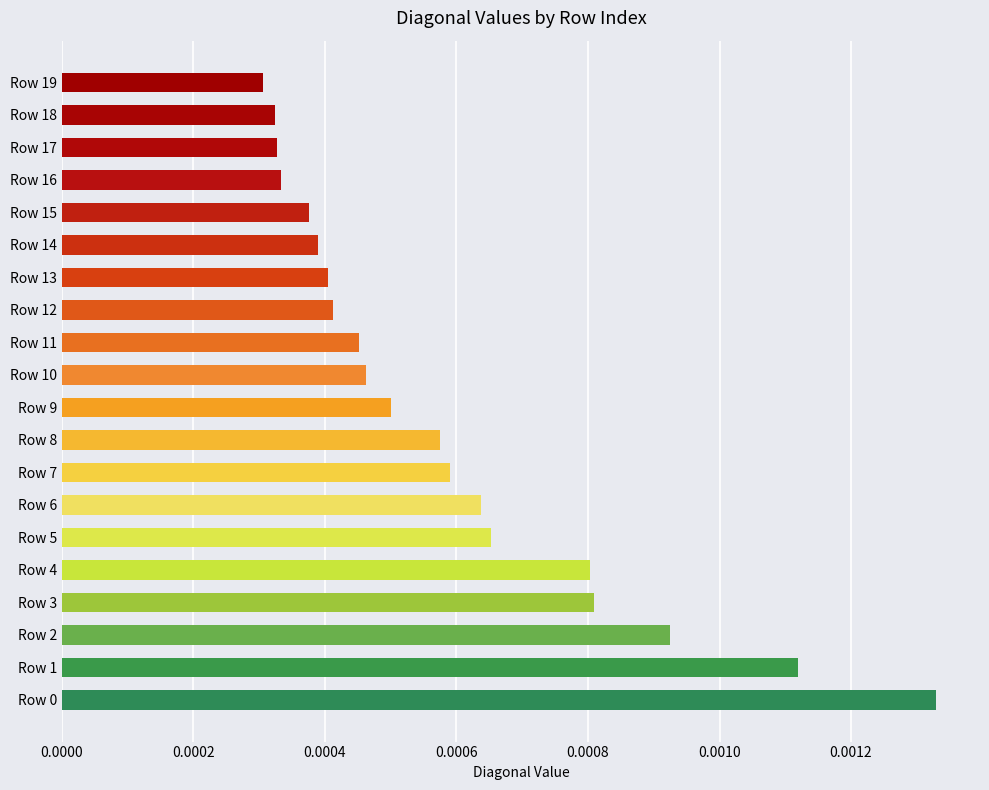

How many values are between 0 and 1?

20